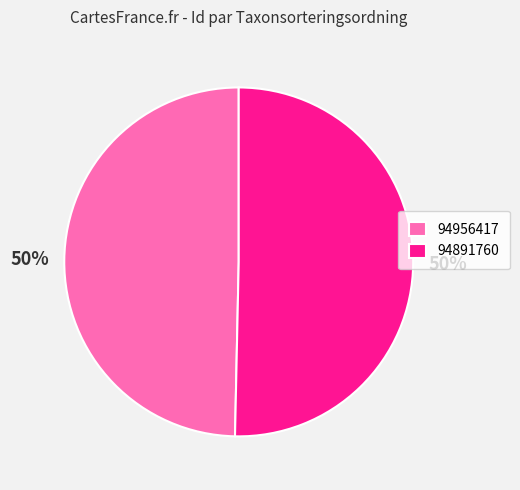

How many slices are in this pie chart?

2